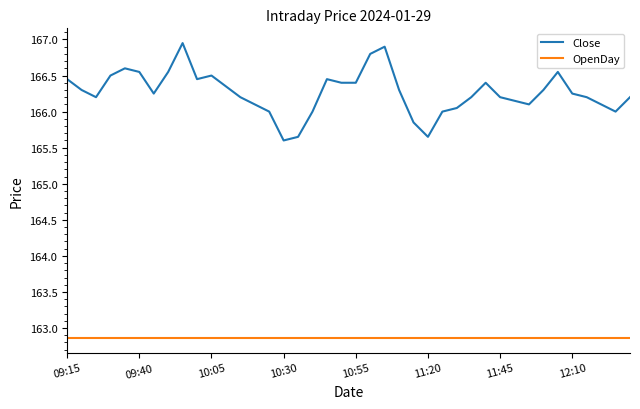

True or false: OpenDay and Close cross at least once.

False